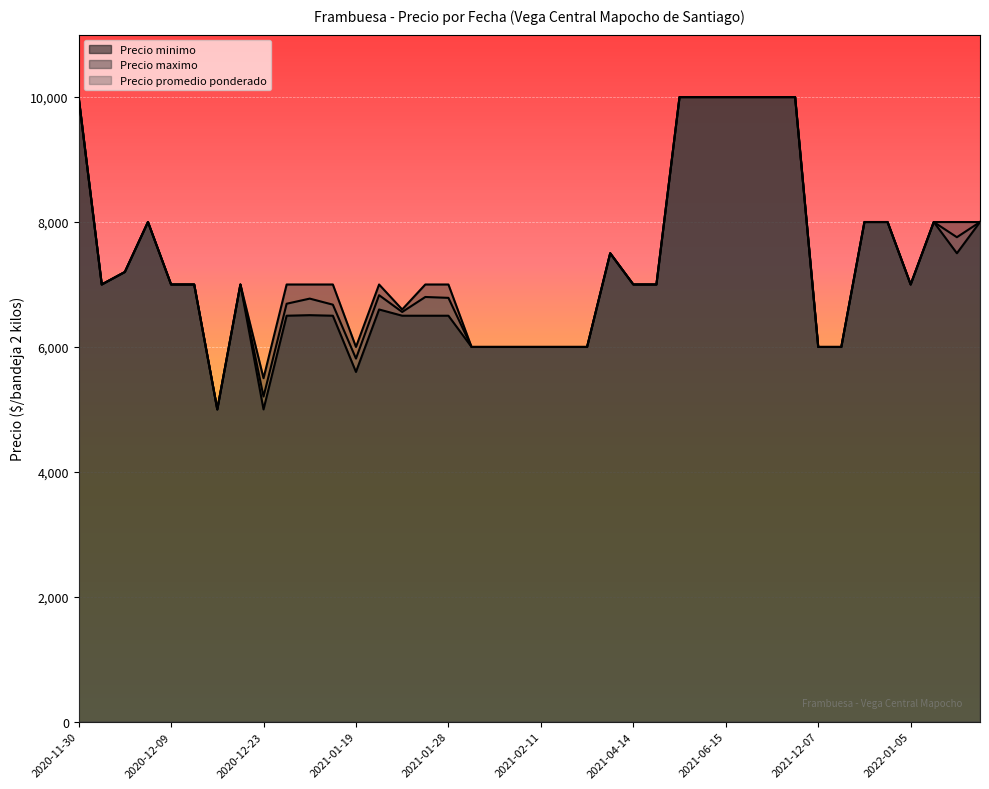

Which category has the highest value across all series?

2021-06-16